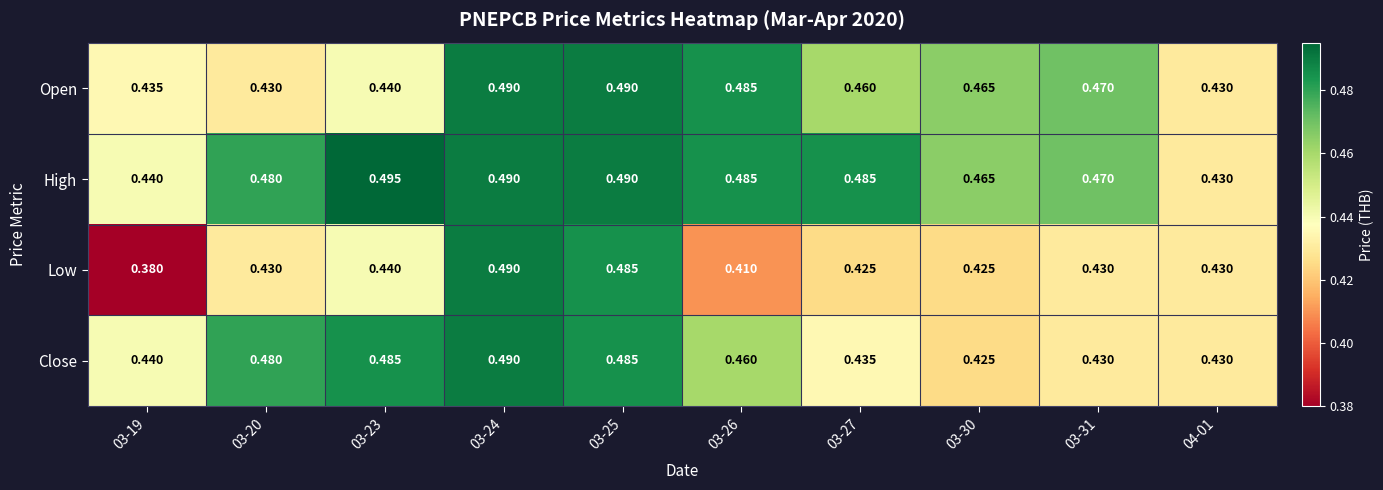

Between 03-19 and 03-26, which series saw the biggest shift?

Open